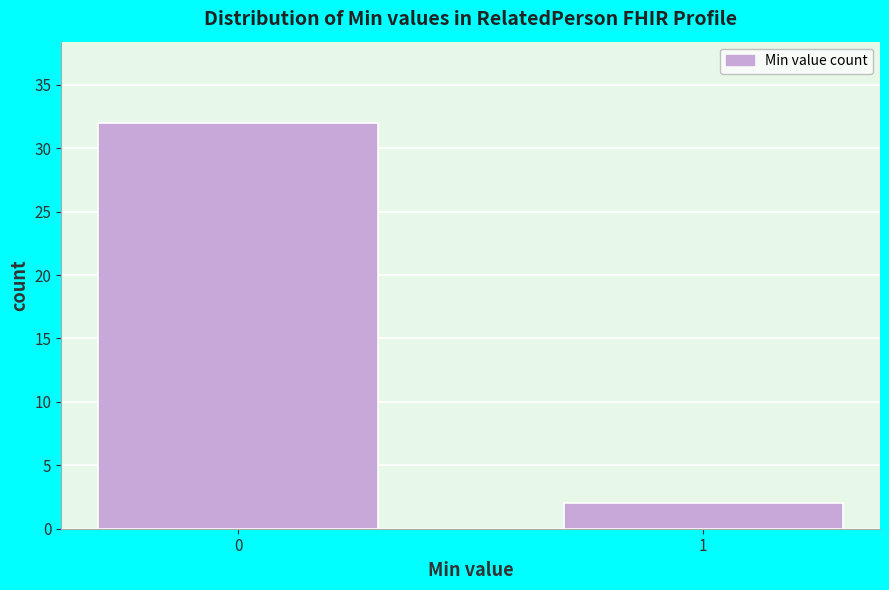

Reading right to left, transcribe all the data shown in this chart.

1=2	0=32